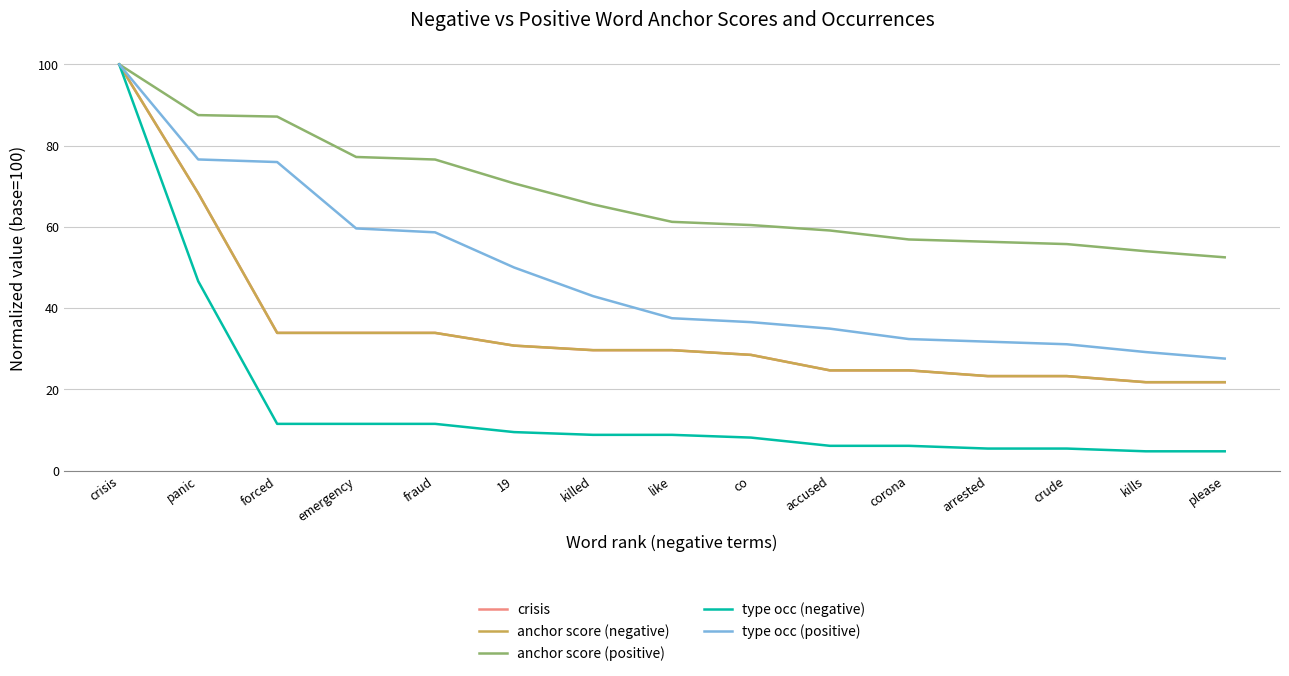

Rank the series by their maximum value, from highest to lowest.

crisis, anchor score (negative), anchor score (positive), type occ (negative), type occ (positive)